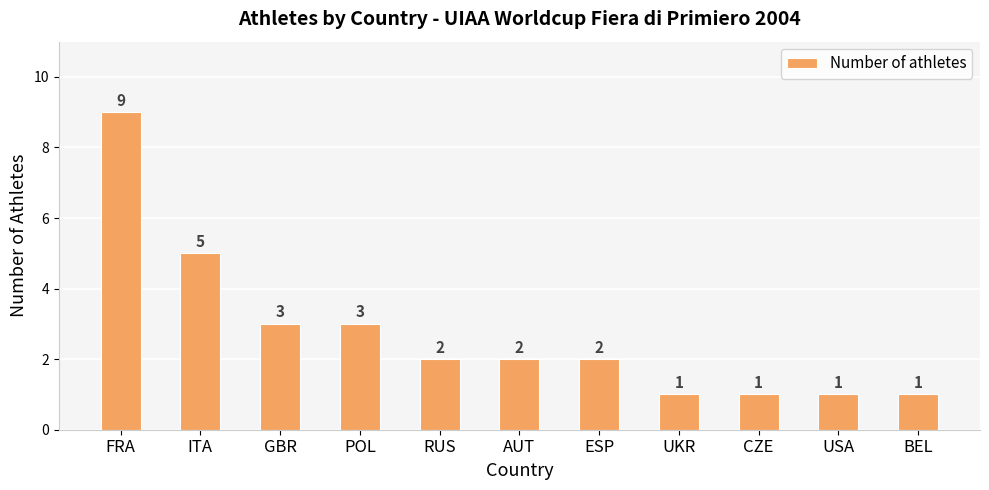

Count the number of categories in the chart.

11